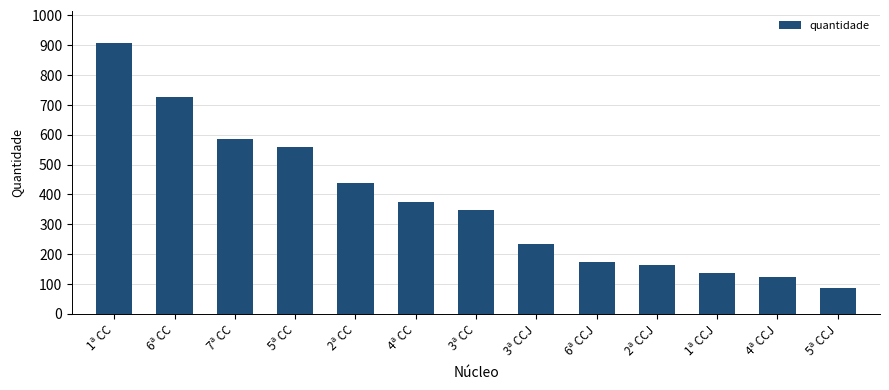

Approximately how many times larger is the value at 2ª CC compared to 4ª CCJ?

3.5